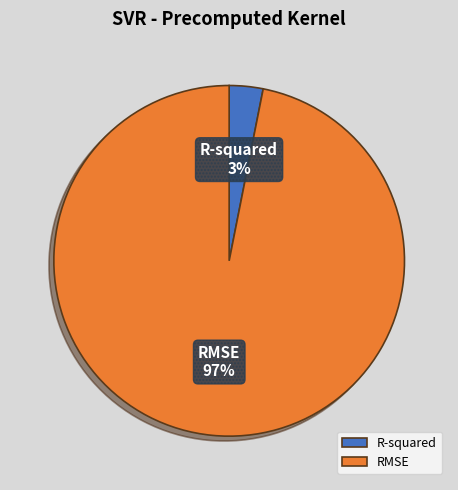

To the nearest percent, what portion does RMSE represent?

97%